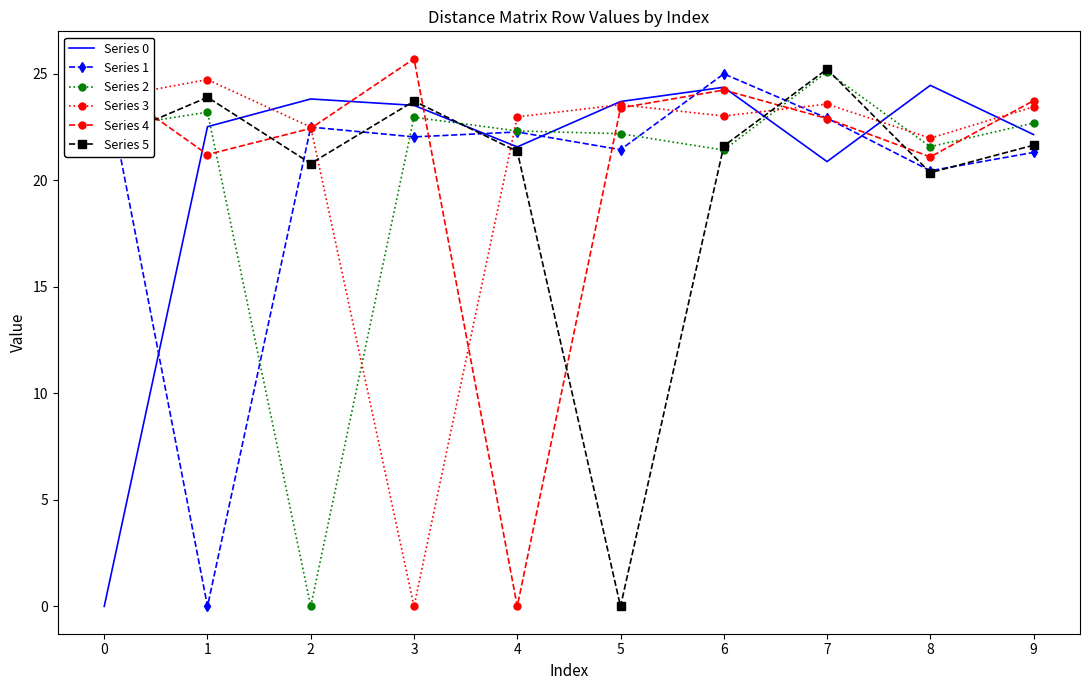

What is the approximate value of Series 5 at 4?

21.4